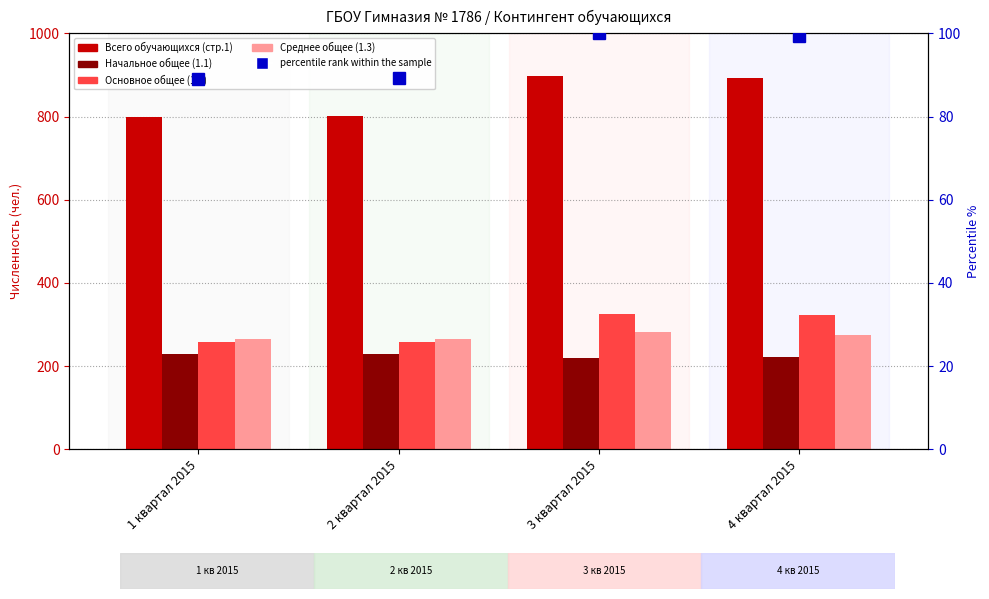

How many distinct data groups are displayed?

5